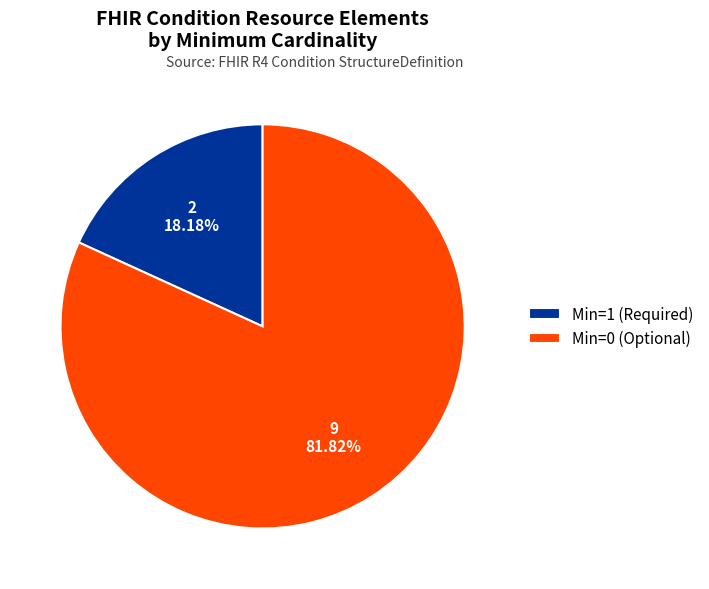

Combined, do Min=1 (Required) and Min=0 (Optional) account for over 50%?

Yes